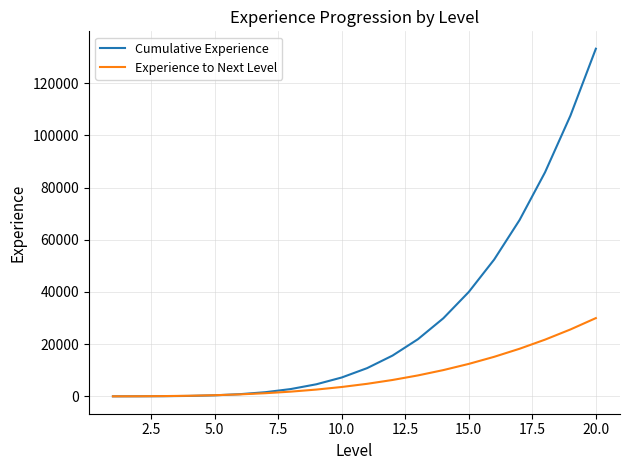

How many lines are shown in the chart?

2